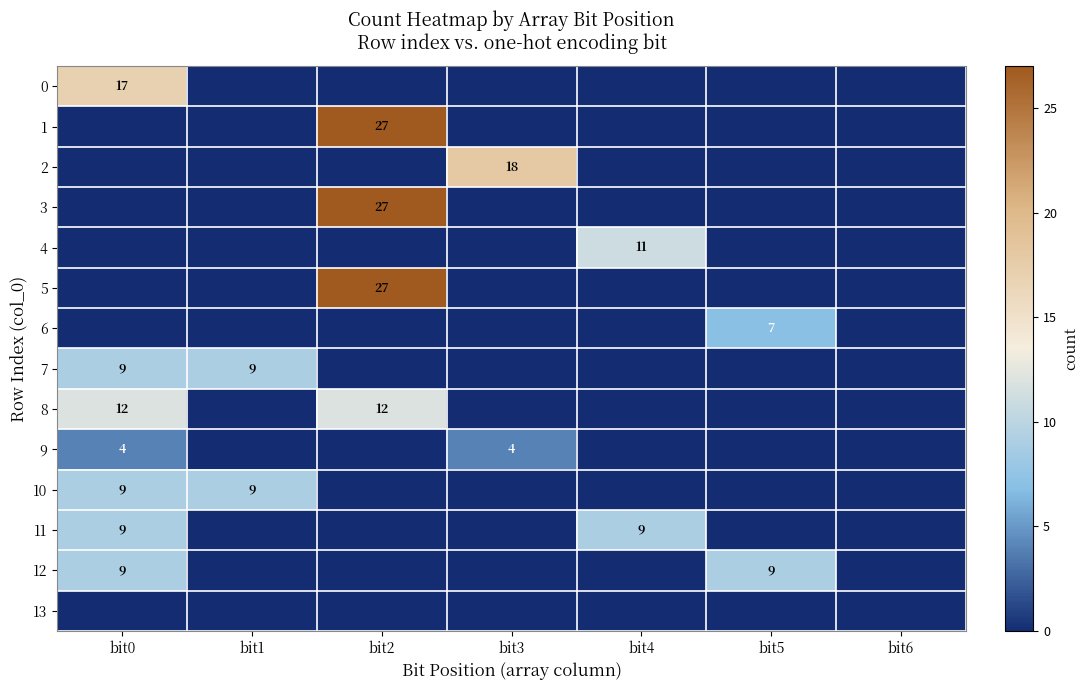

The 10 series shows 2 at bit1. True or false?

False